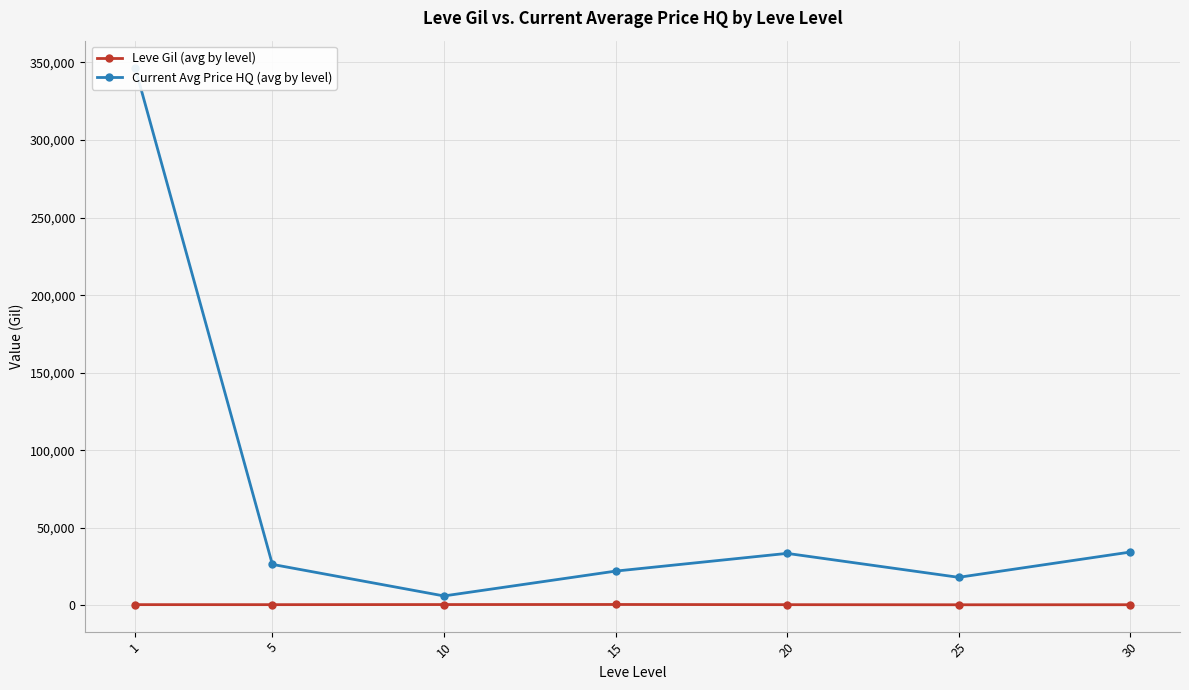

Rank the series by their maximum value, from lowest to highest.

Leve Gil (avg by level), Current Avg Price HQ (avg by level)